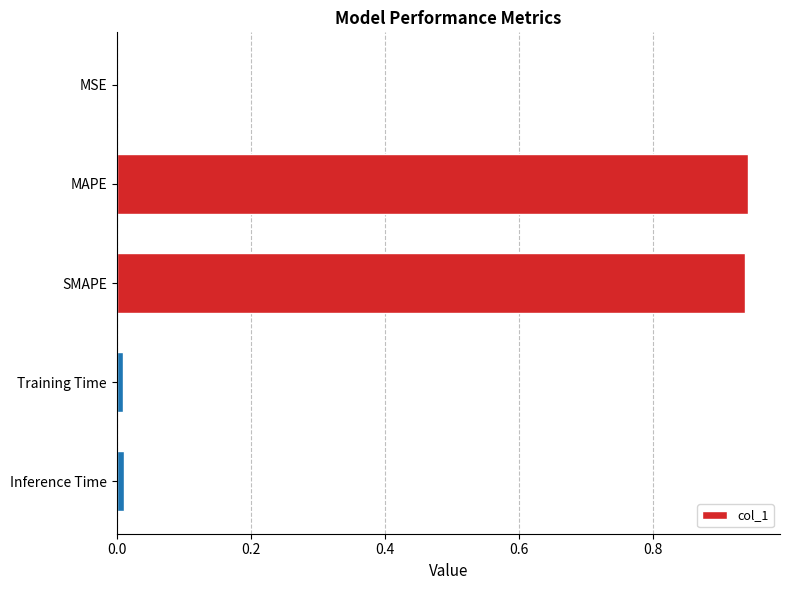

What is the sum of all values?

1.9